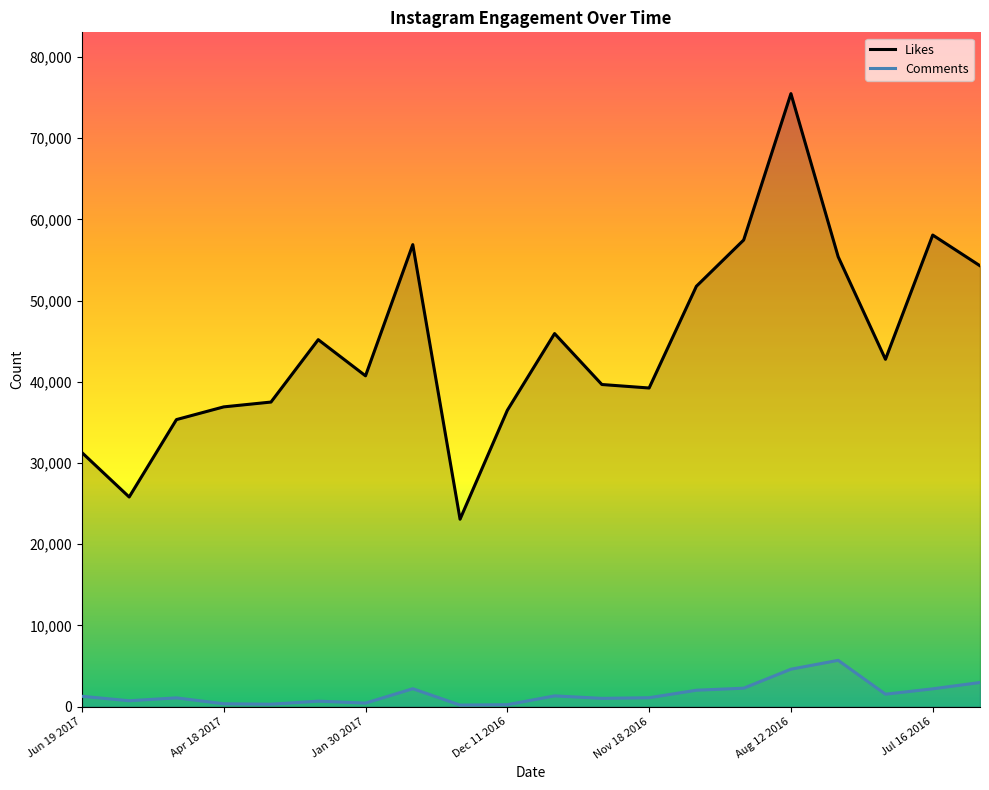

How many lines are shown in the chart?

2